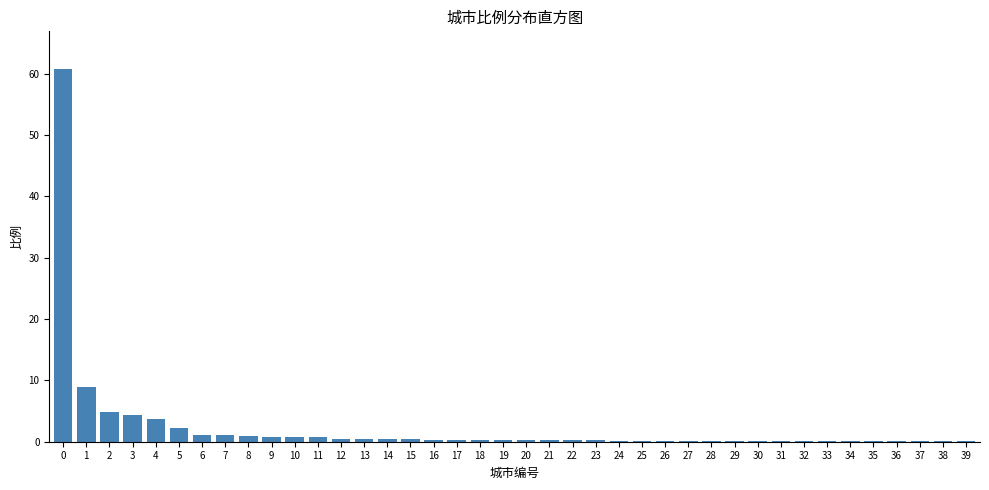

What is the change in value from 0 to 3?

-56.5